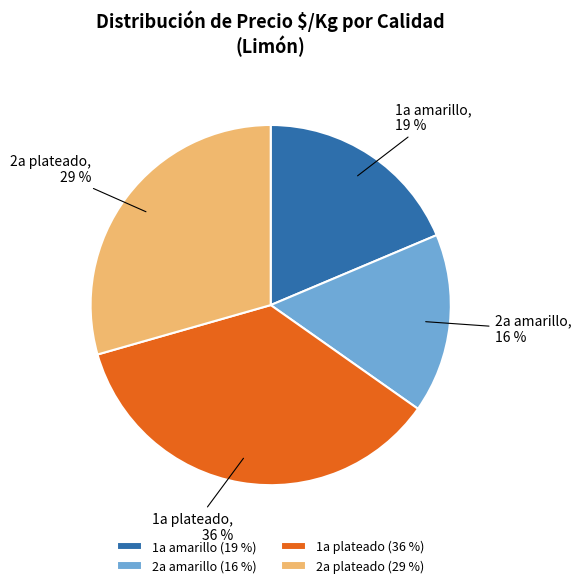

Does 2a plateado account for over 50% of the chart?

No